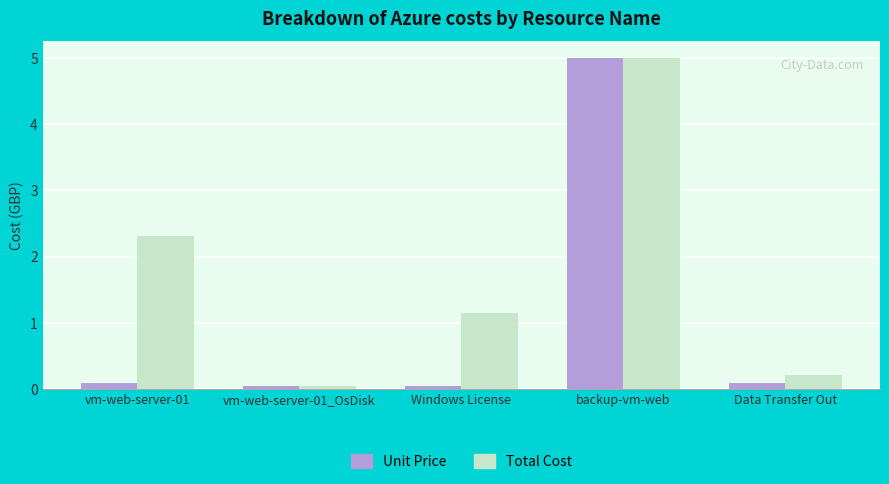

What is the maximum value shown in the chart?

5.0